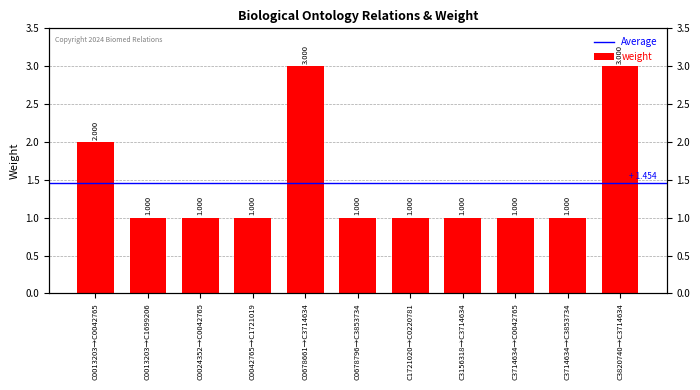

What is the label of the 4th bar from the left?

C0042765→C1721019